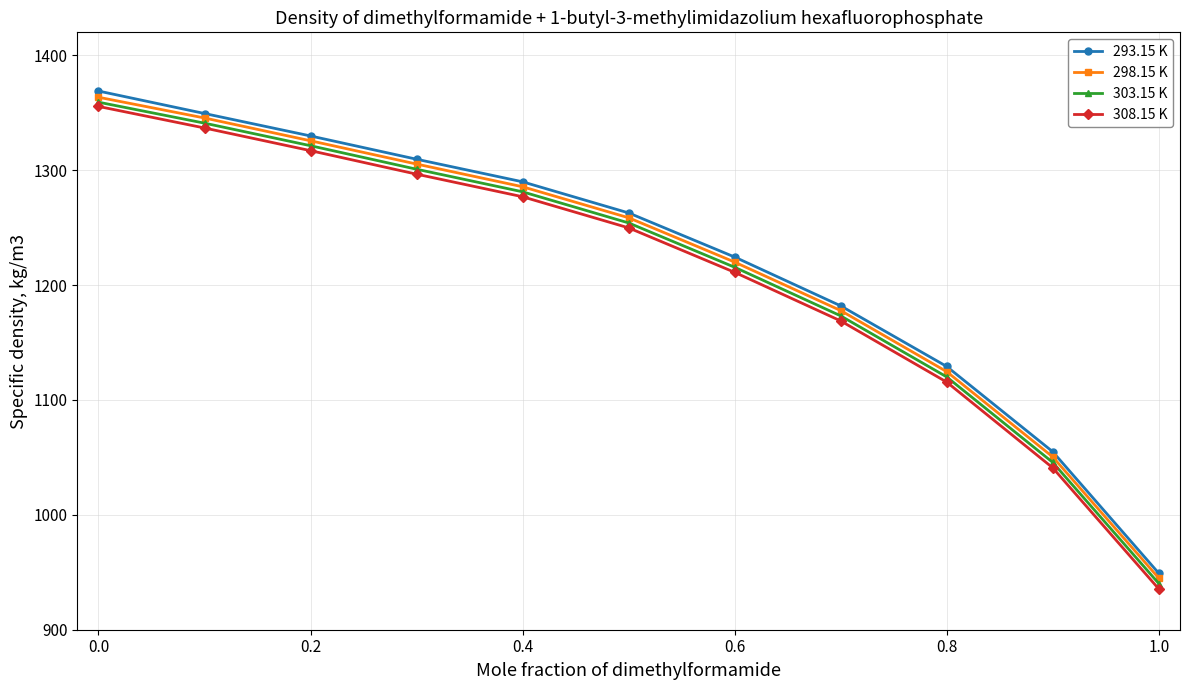

True or false: 293.15 K has more than 1 interior local peaks.

False